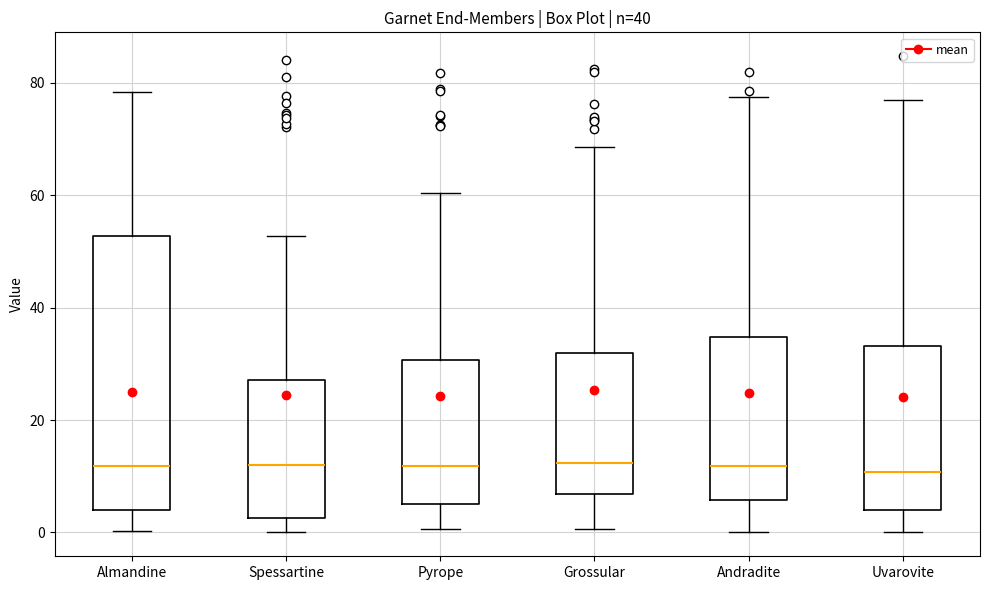

Reading left to right, read every box against the y-axis: the position of its median line, the range the box covers, and the ends of its whiskers. The values are not printed on the chart, so give them approximately, as read against the axis.

Almandine: median 12, box 4 to 52, whiskers 0 to 78
Spessartine: median 12, box 2 to 28, whiskers 0 to 52
Pyrope: median 12, box 6 to 30, whiskers 0 to 60
Grossular: median 12, box 6 to 32, whiskers 0 to 68
Andradite: median 12, box 6 to 34, whiskers 0 to 78
Uvarovite: median 10, box 4 to 34, whiskers 0 to 76